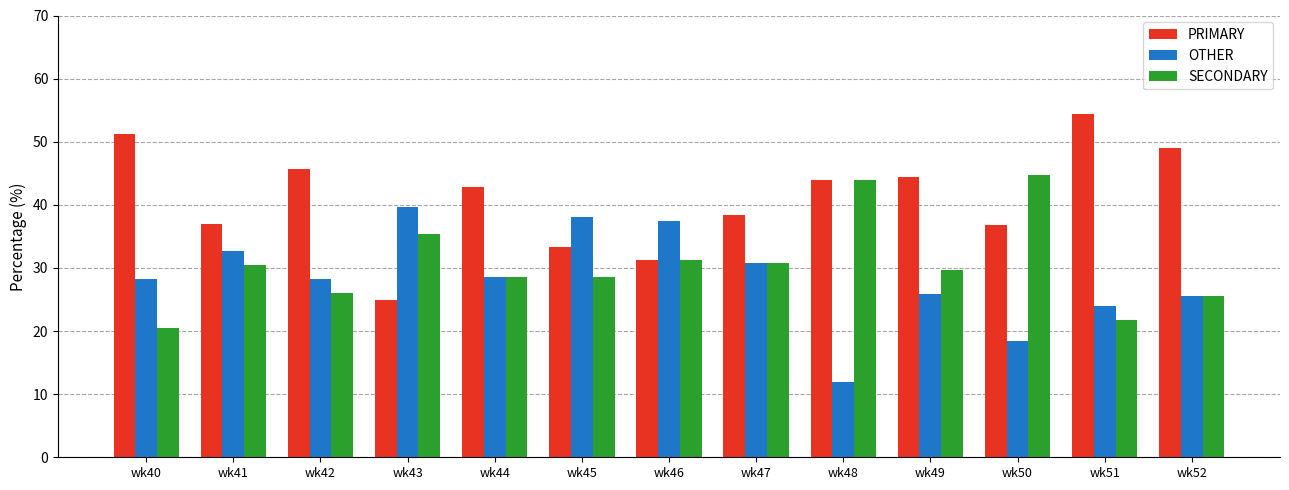

Count the number of data series in this chart.

3